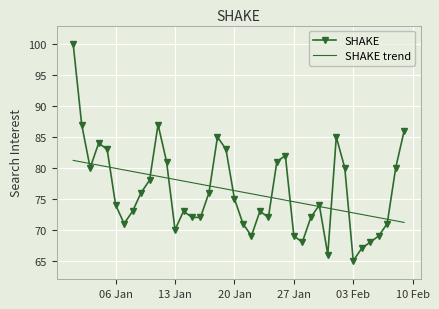

After their last crossing, which series has the higher values: SHAKE or SHAKE trend?

SHAKE